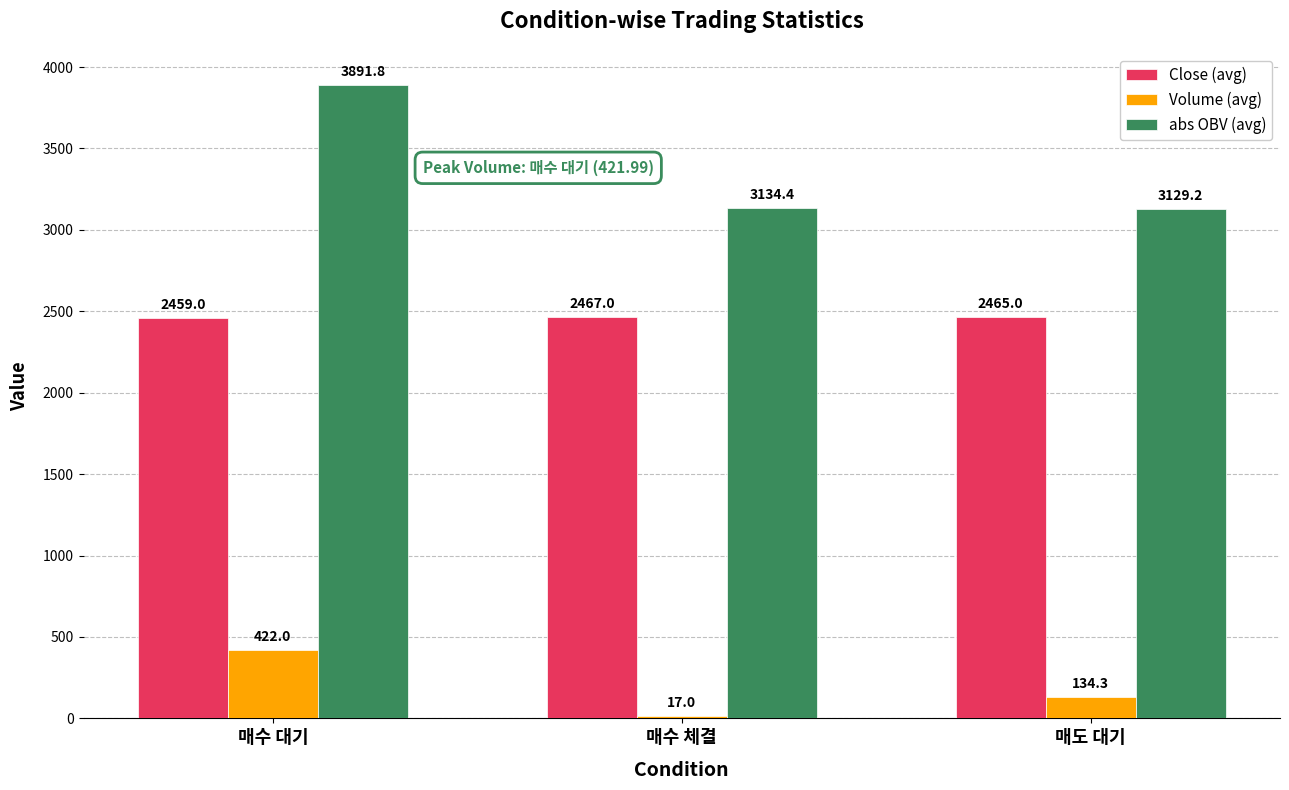

List the series in order of their peak value, highest first.

abs OBV (avg), Close (avg), Volume (avg)